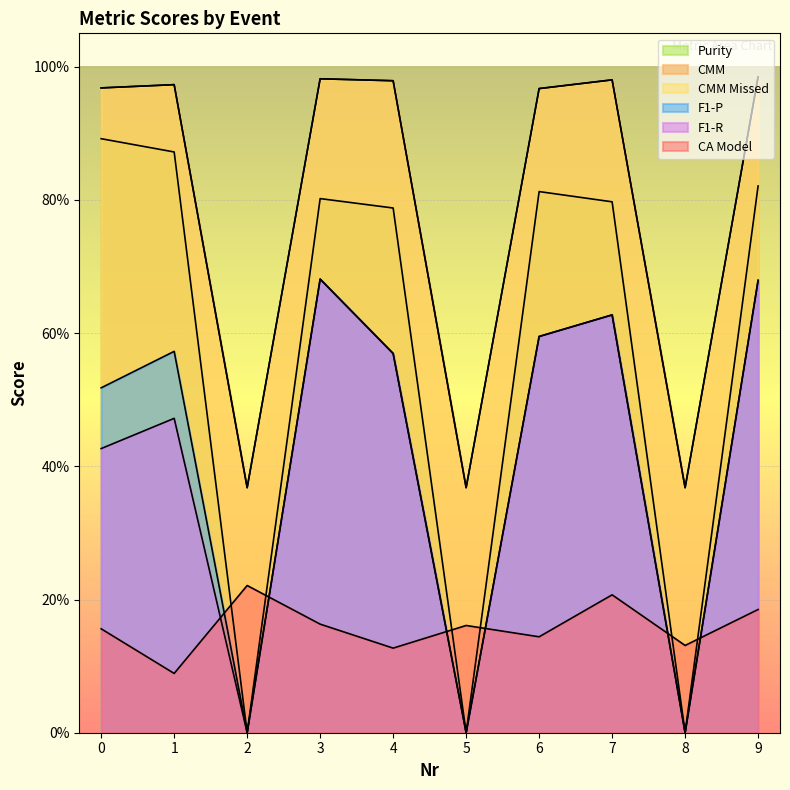

True or false: CA Model and F1-R cross at least once.

True